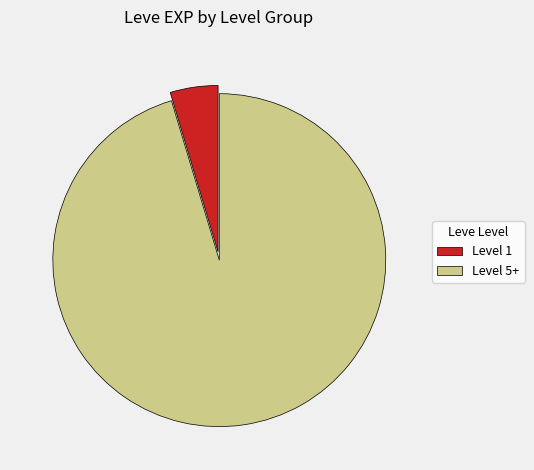

Is there any slice that represents more than half of the pie?

Yes